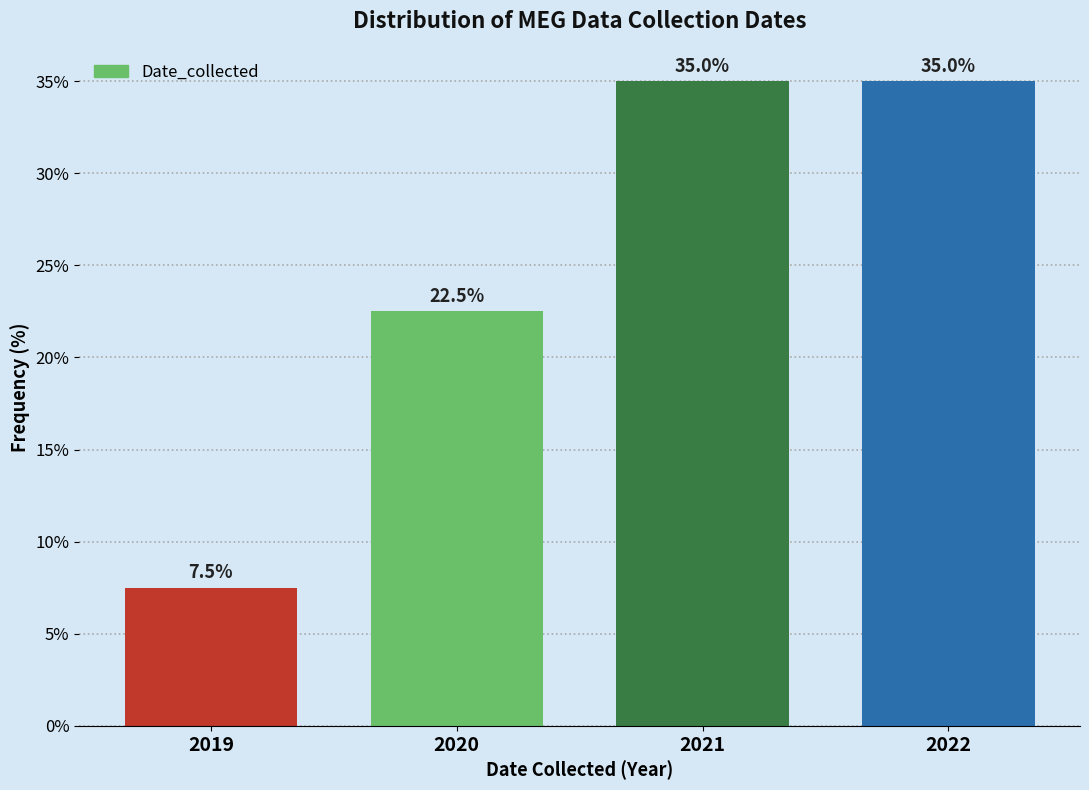

Reading left to right, extract all data points from this chart.

7.5	22.5	35.0	35.0